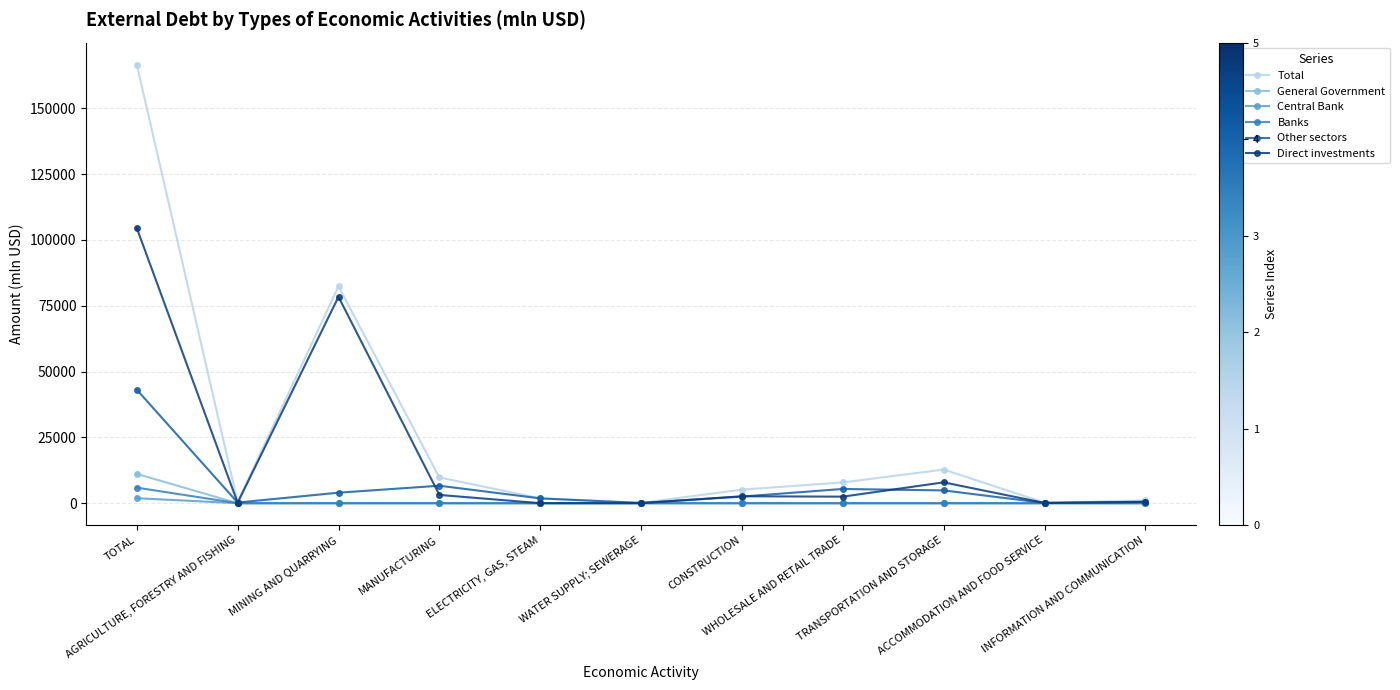

The Direct investments series shows 104554.7 at TOTAL. True or false?

True